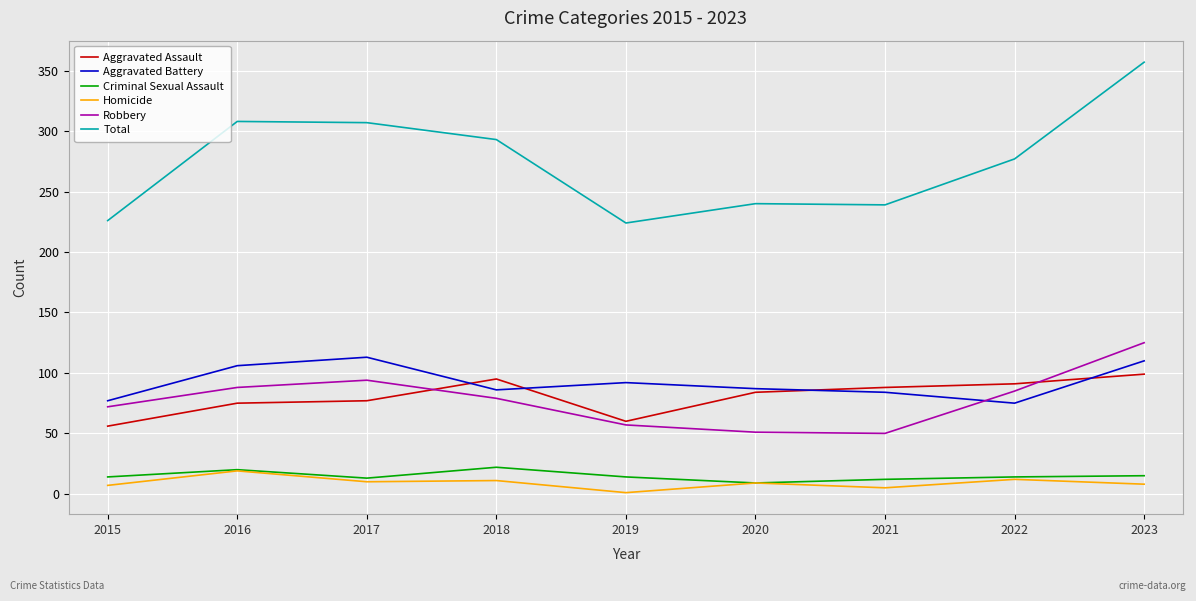

What is the minimum value for Aggravated Battery?

75